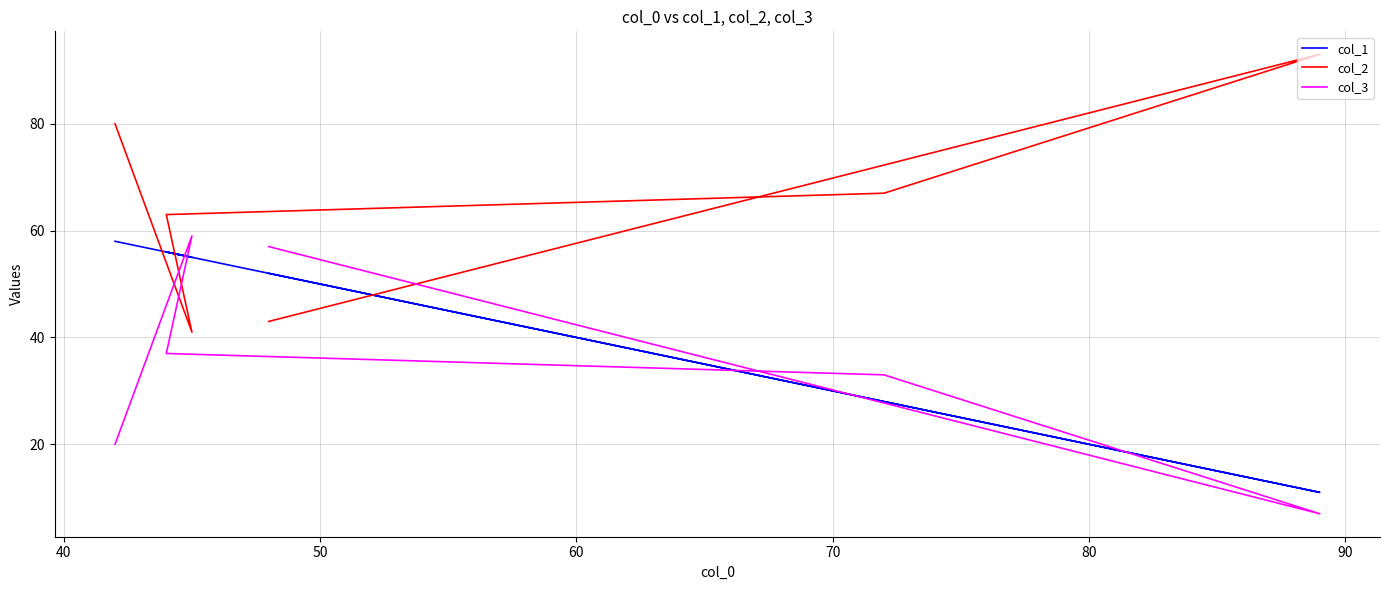

How many values in the col_1 series are below 55?

3